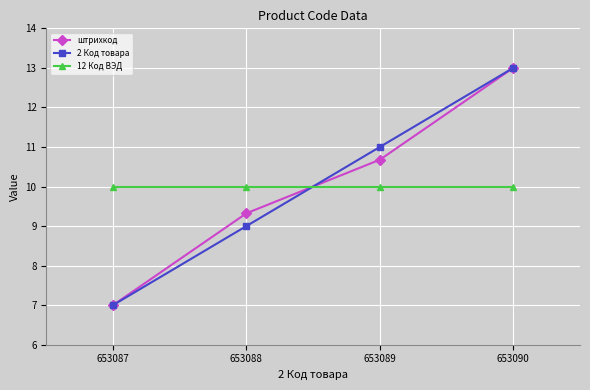

What is the spread (max minus min) of values at 653087?

3.0